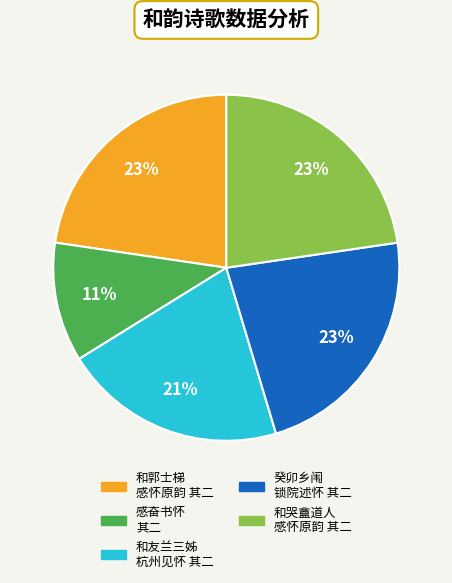

Is there a majority slice in this chart?

No